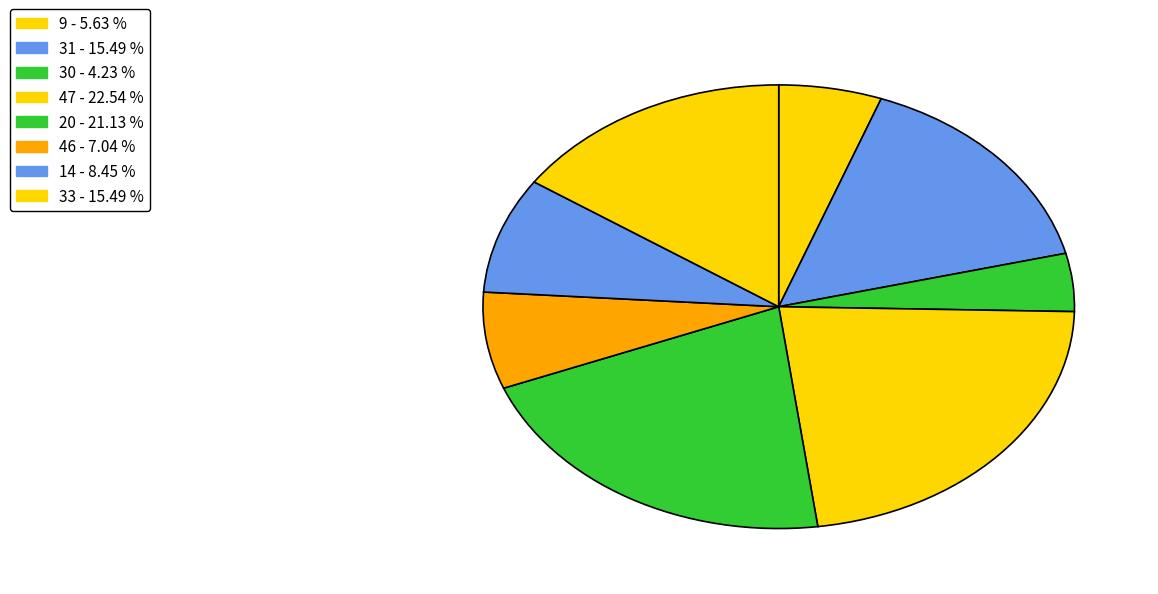

Count the number of slices in the pie.

8